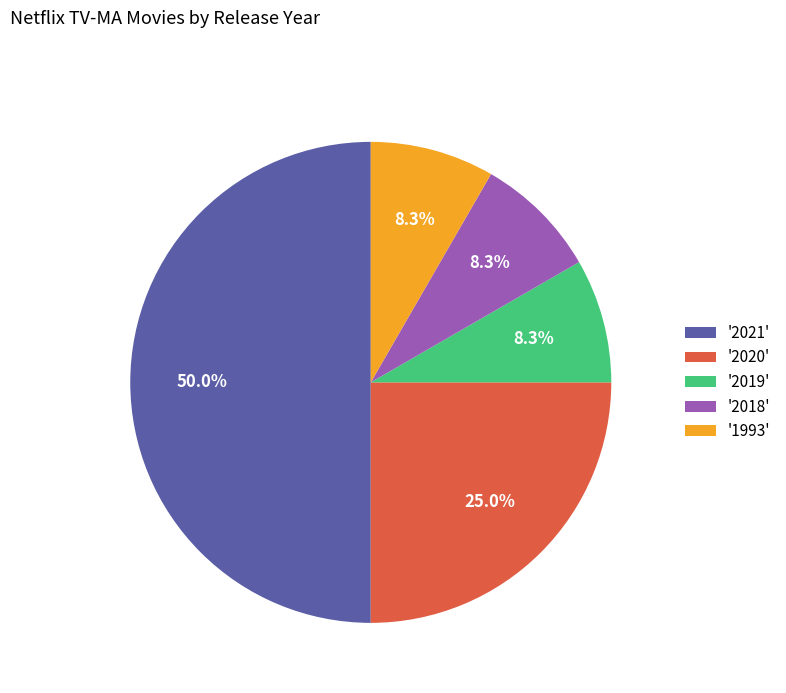

What is the largest slice in the pie chart?

'2021'